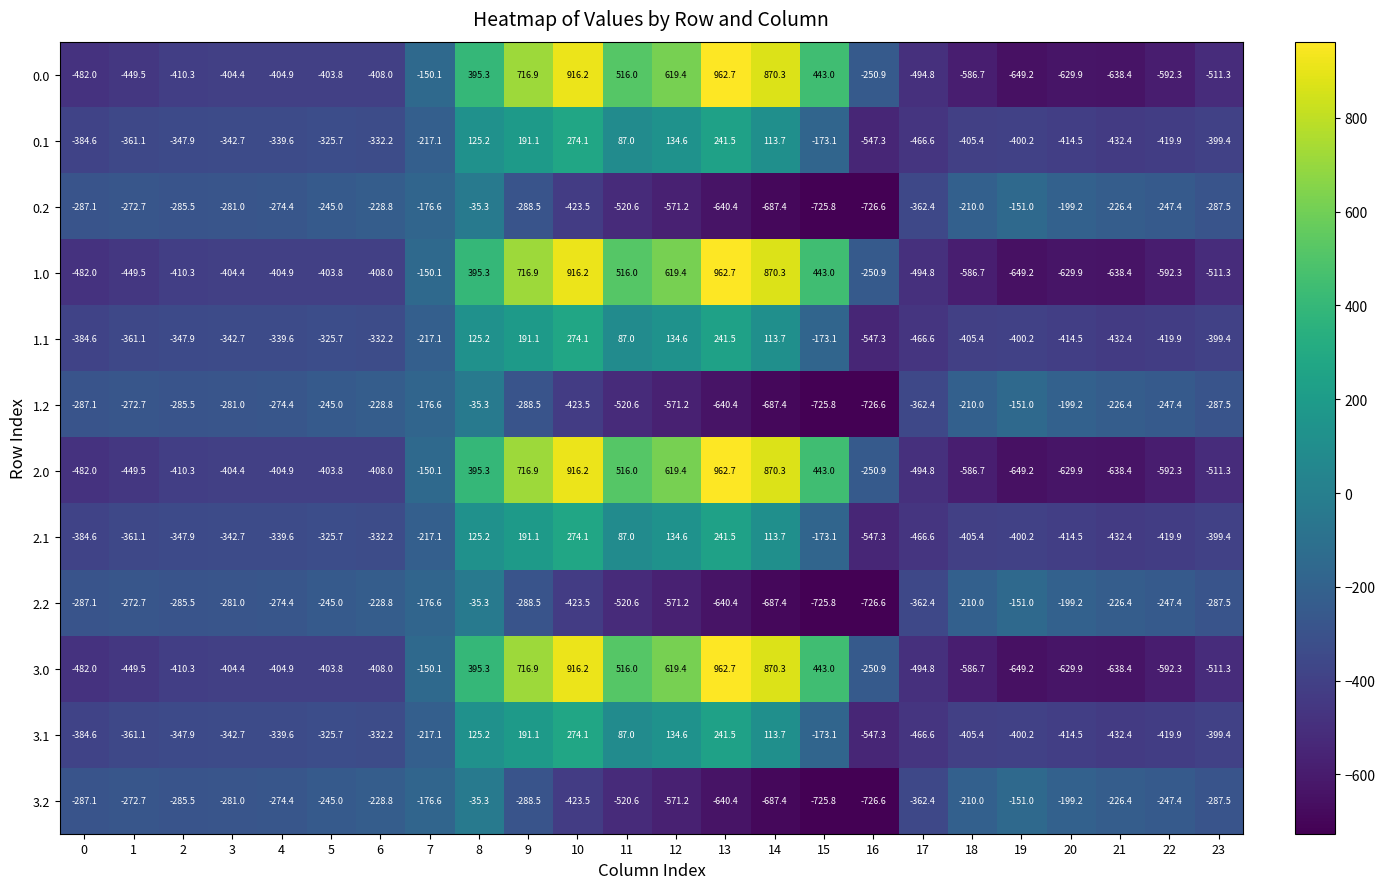

Which category has the lowest value in the 0.0 series?

19